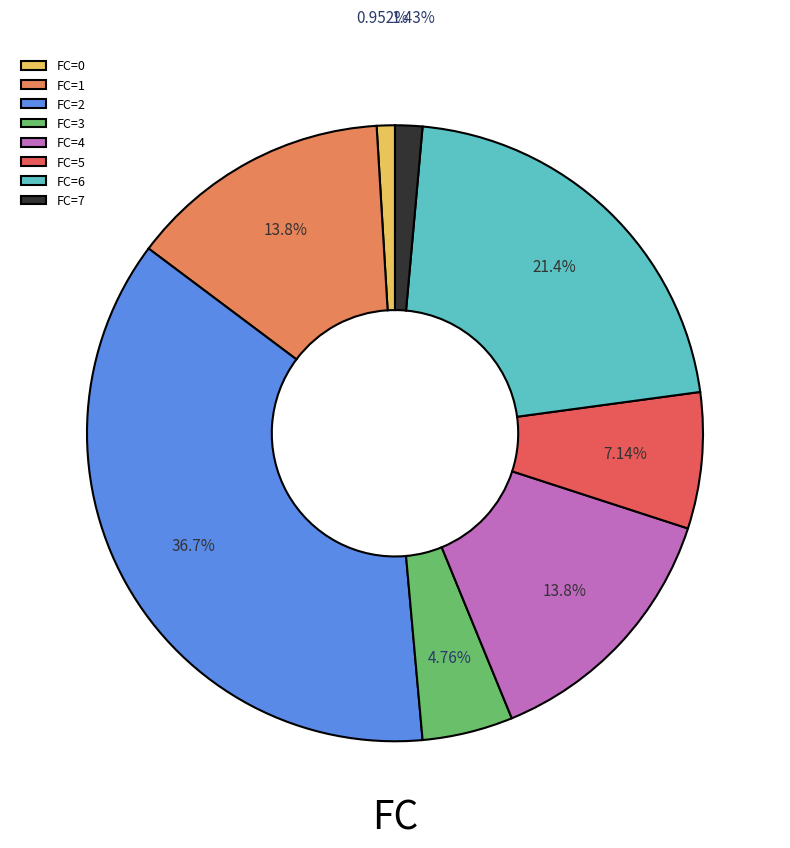

Approximately how many times larger is the value at FC=3 compared to FC=7?

3.3